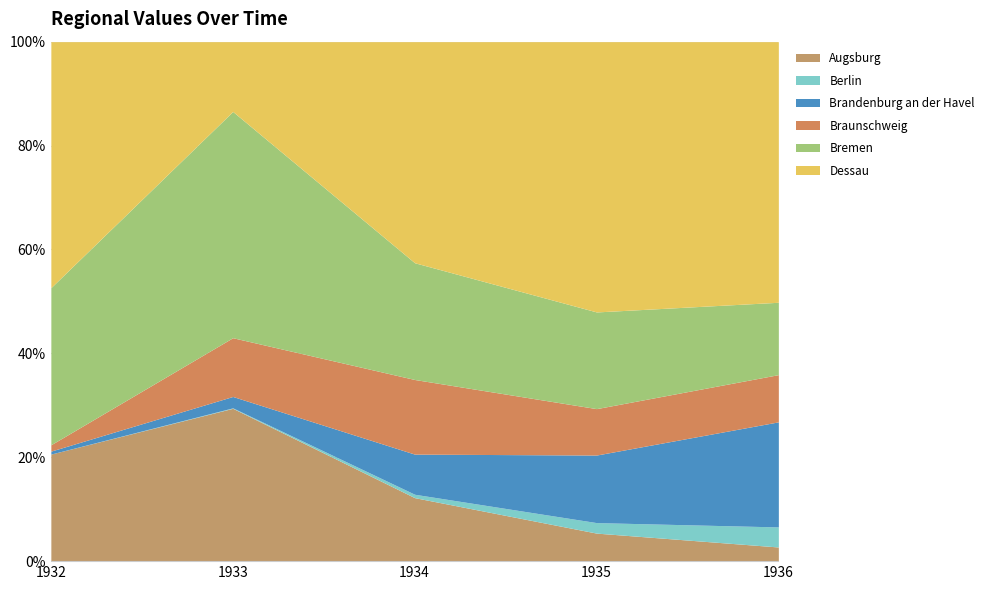

What is the difference between the second highest and minimum values in the Berlin series?

1443.9